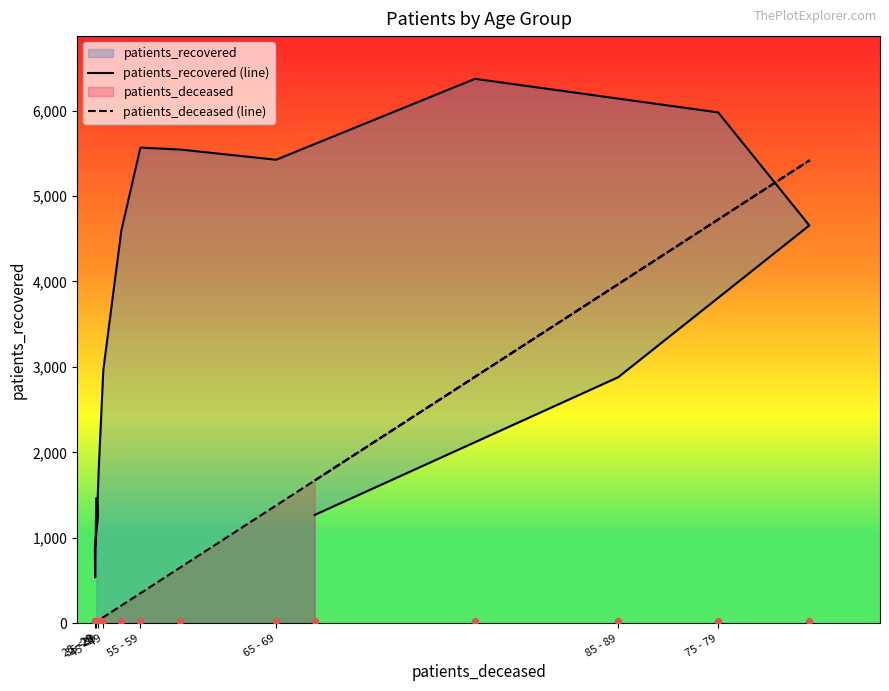

What is the total value across all series at 65 - 69?

6803.1